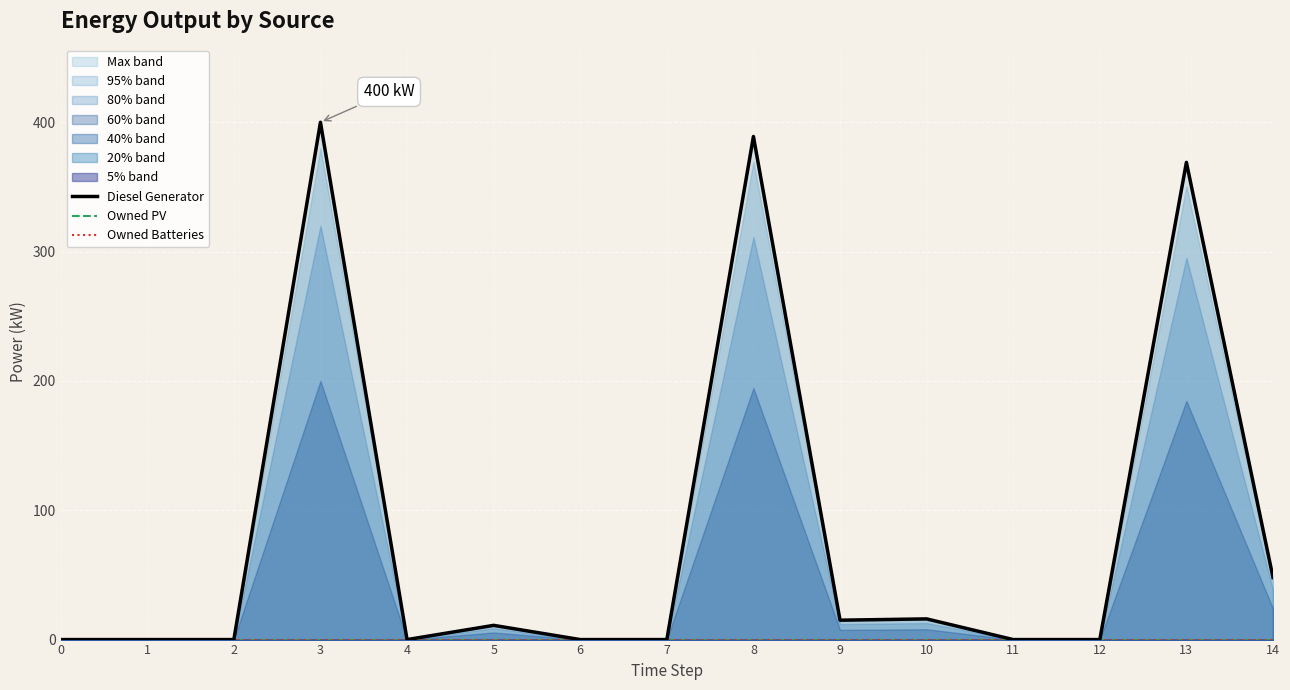

Reading left to right, transcribe all the data shown in this chart.

Diesel Generator: 0	0	0	400	0	11	0	0	389	15	16	0	0	369	48
Owned PV: 0	0	0	0	0	0	0	0	0	0	0	0	0	0	0
Owned Batteries: 0	0	0	0	0	0	0	0	0	0	0	0	0	0	0